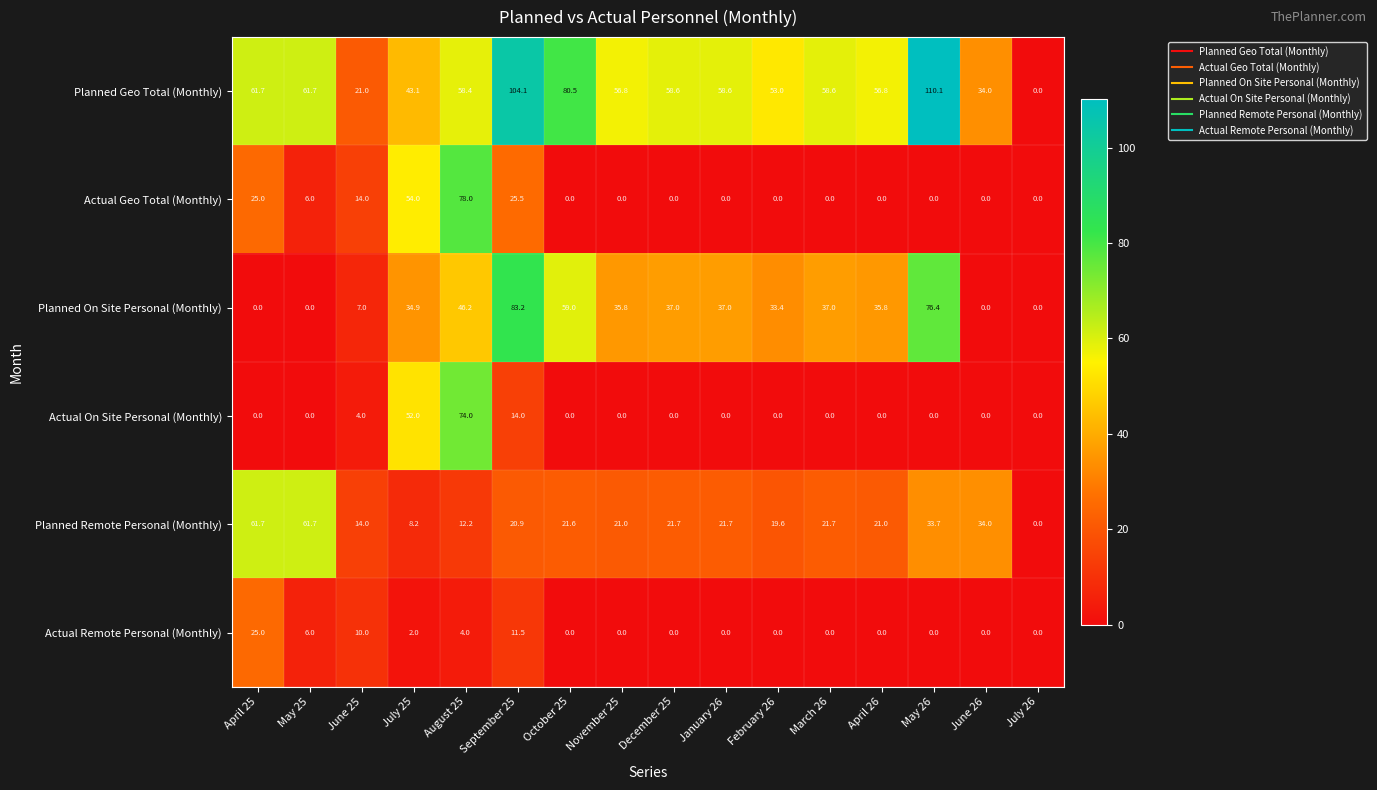

Rank the series at September 25 from highest to lowest value.

Planned Geo Total (Monthly), Planned On Site Personal (Monthly), Actual Geo Total (Monthly), Planned Remote Personal (Monthly), Actual On Site Personal (Monthly), Actual Remote Personal (Monthly)